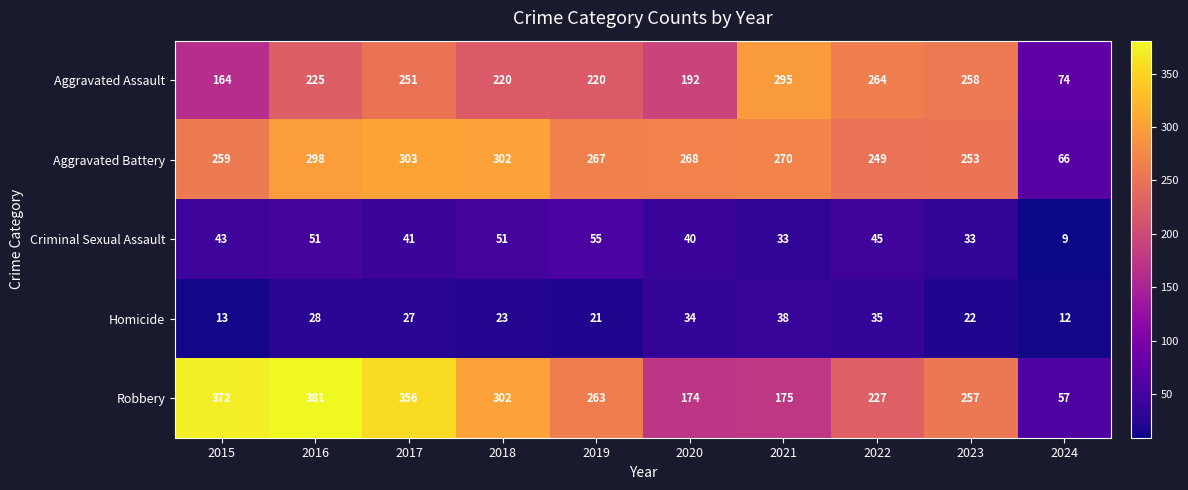

What is the total value across all series at 2020?

708